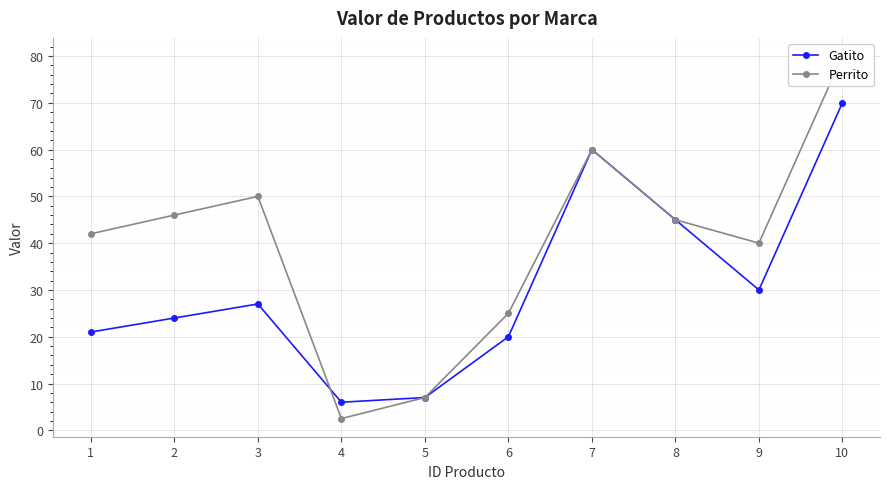

In Perrito, how many points are higher than both neighbors (excluding endpoints)?

2